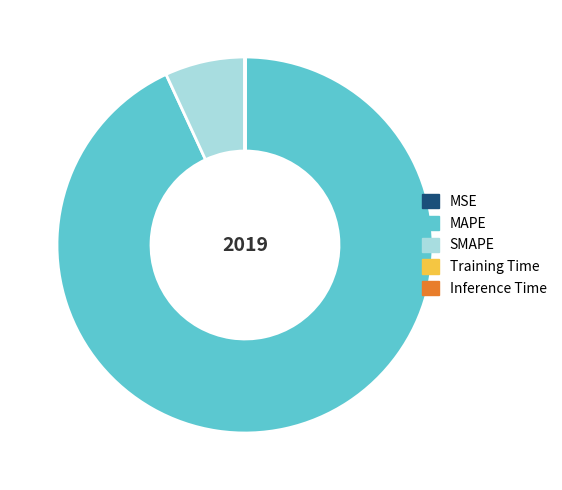

Which slice is the largest?

MAPE